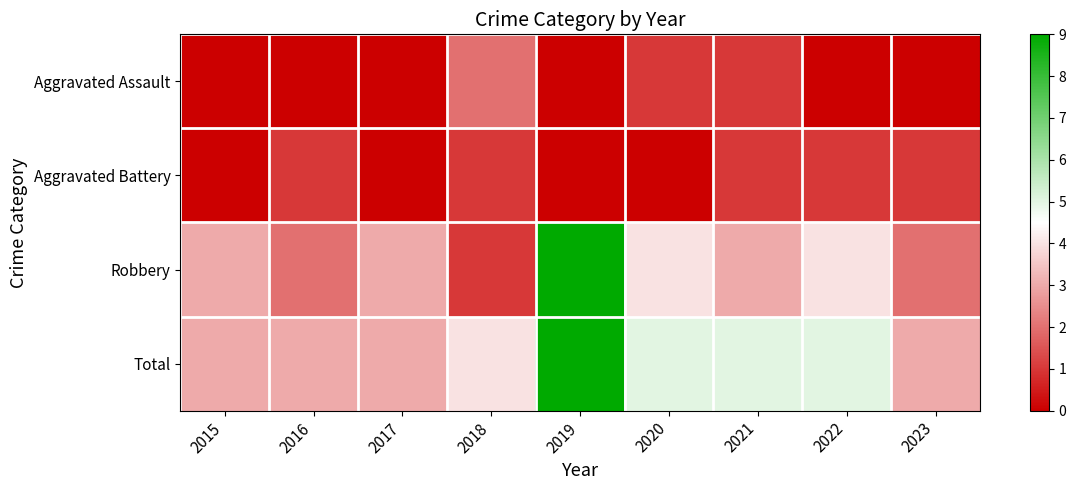

Count the number of data series in this chart.

4